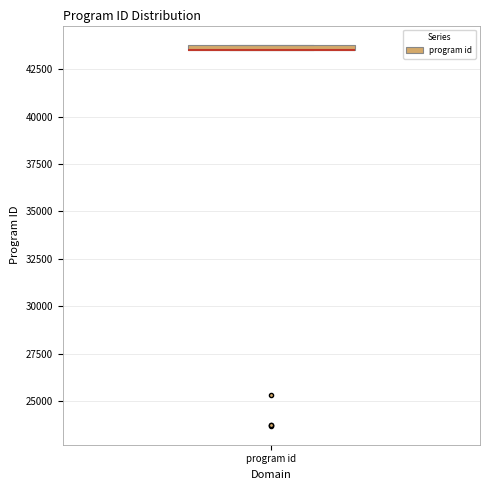

Where is the upper edge of the box for program id on the y-axis? The values are not printed on the chart, so give them approximately, as read against the axis.

44000